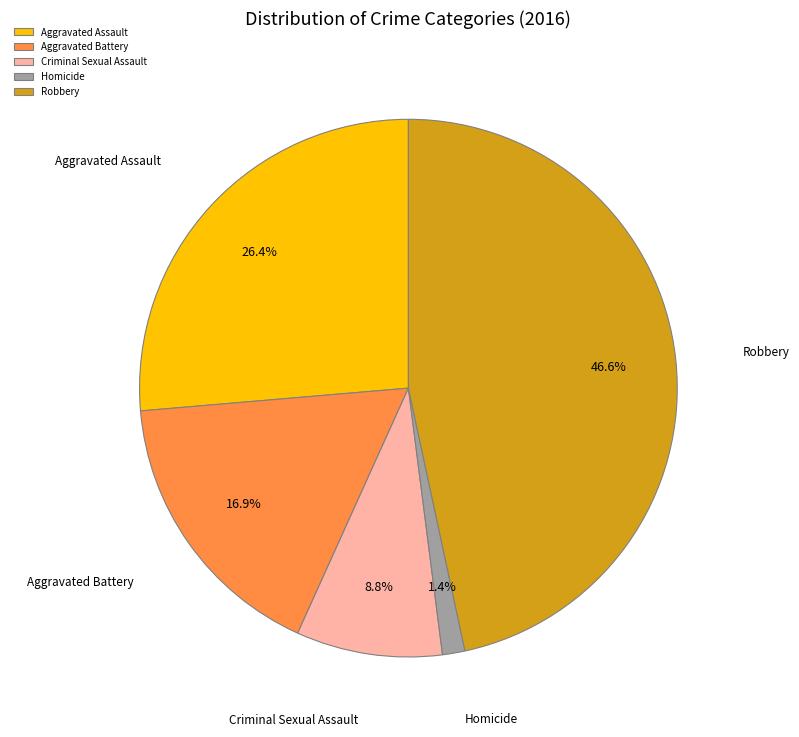

Does Criminal Sexual Assault represent more than half of the total?

No